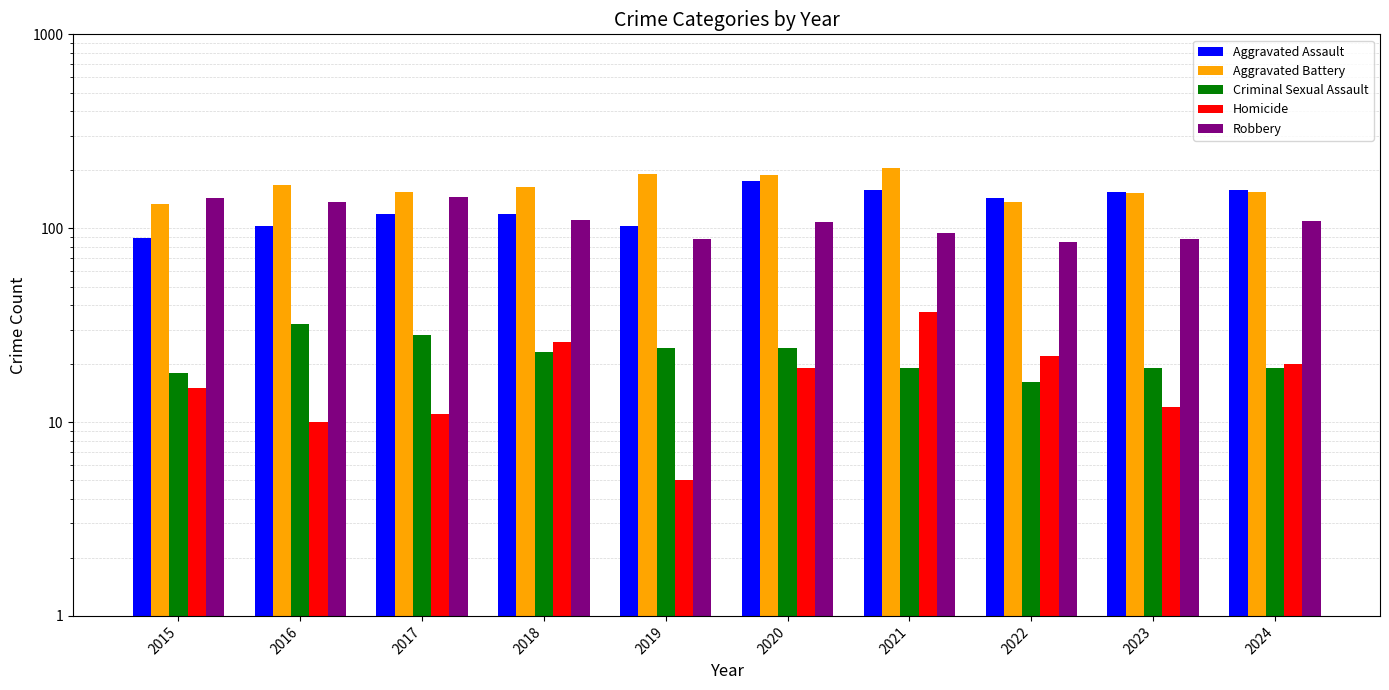

The value of Aggravated Battery at 2018 is 163. True or false?

True